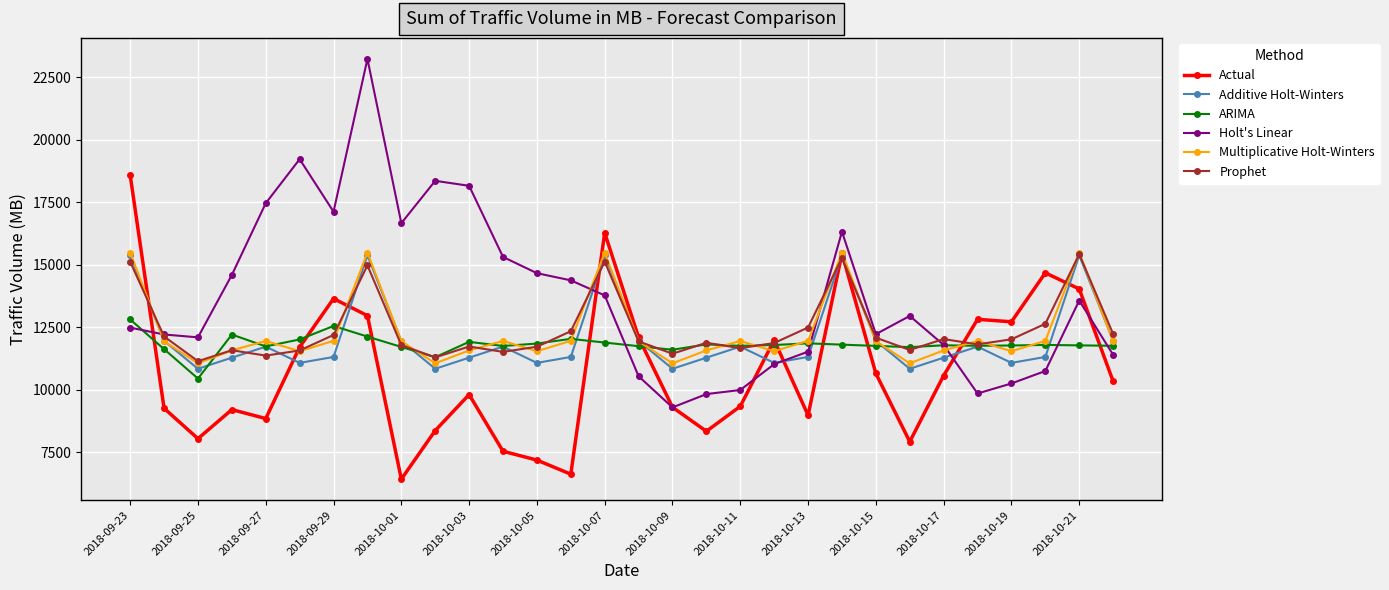

What is the minimum value for Holt's Linear?

9285.6